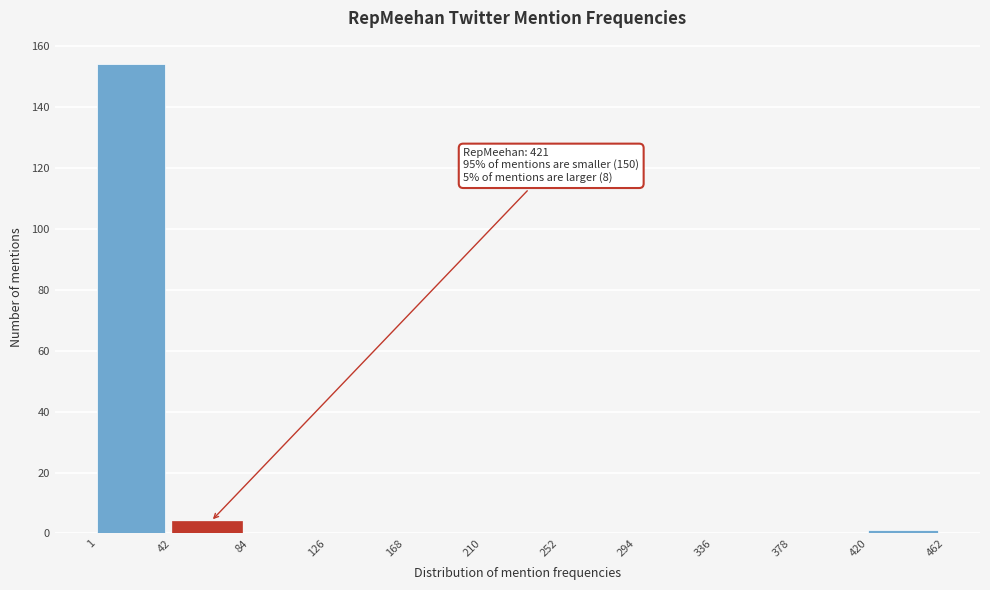

Which range on the x-axis has the tallest bar?

1 to 42